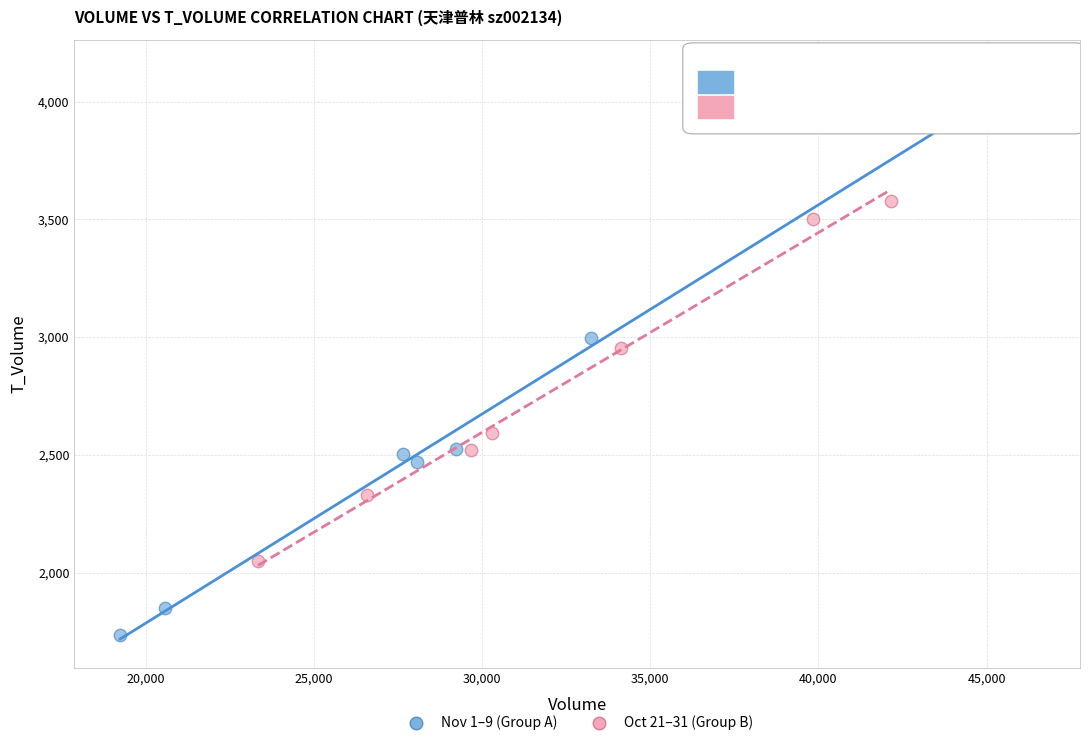

What are all the series names shown in the legend?

Nov 1–9 (Group A), Oct 21–31 (Group B)